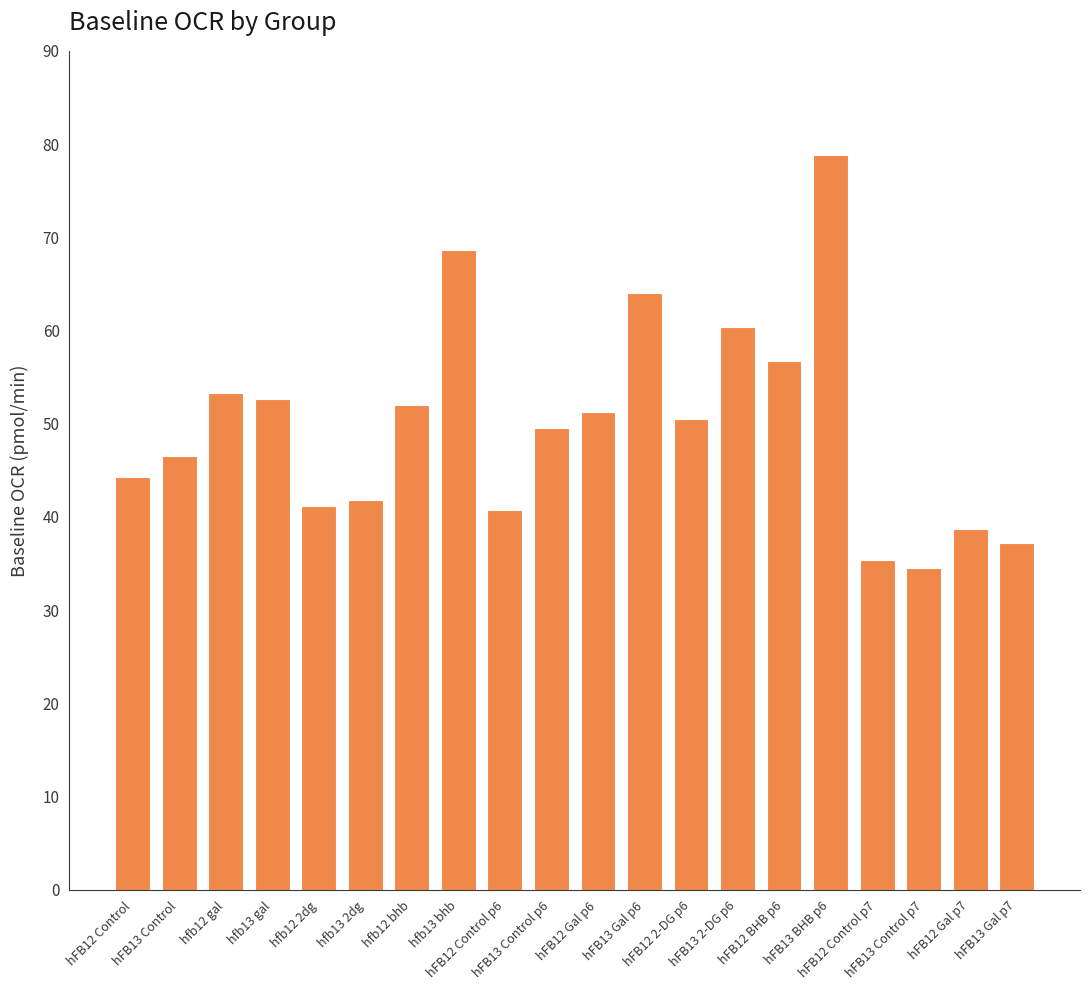

Which category has the highest value across all series?

hFB13 BHB p6